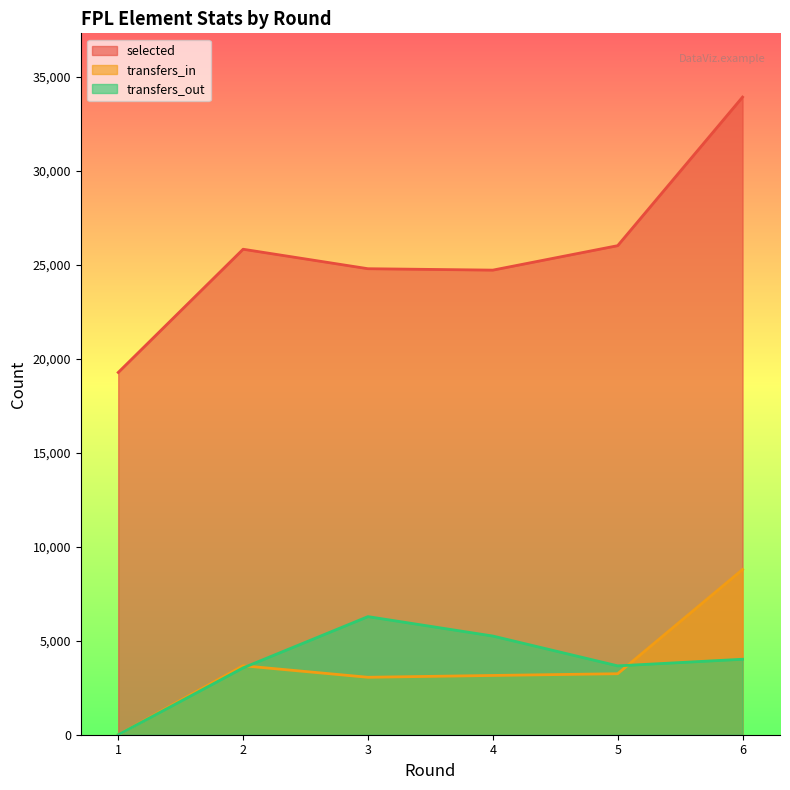

How many data points in transfers_in are above 3244?

2